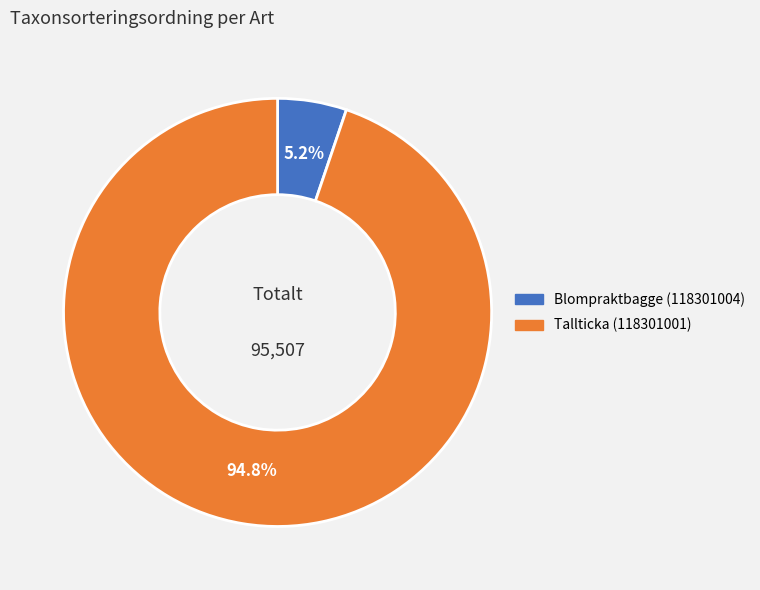

Which slice is the smallest?

Blompraktbagge (118301004)